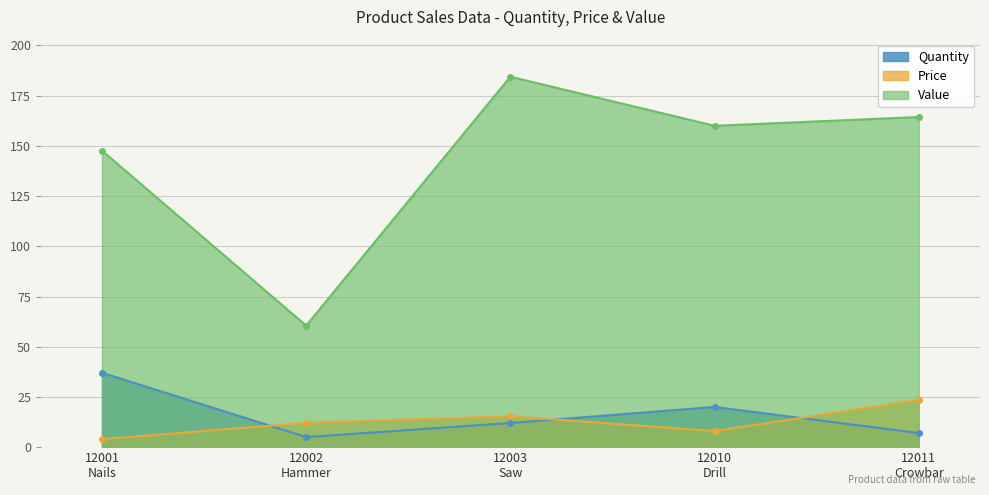

Reading left to right, transcribe all the data shown in this chart.

Quantity: 37.0	5.0	12.0	20.0	7.0
Price: 4.0	12.1	15.4	8.0	23.5
Value: 147.6	60.5	184.4	160.0	164.4